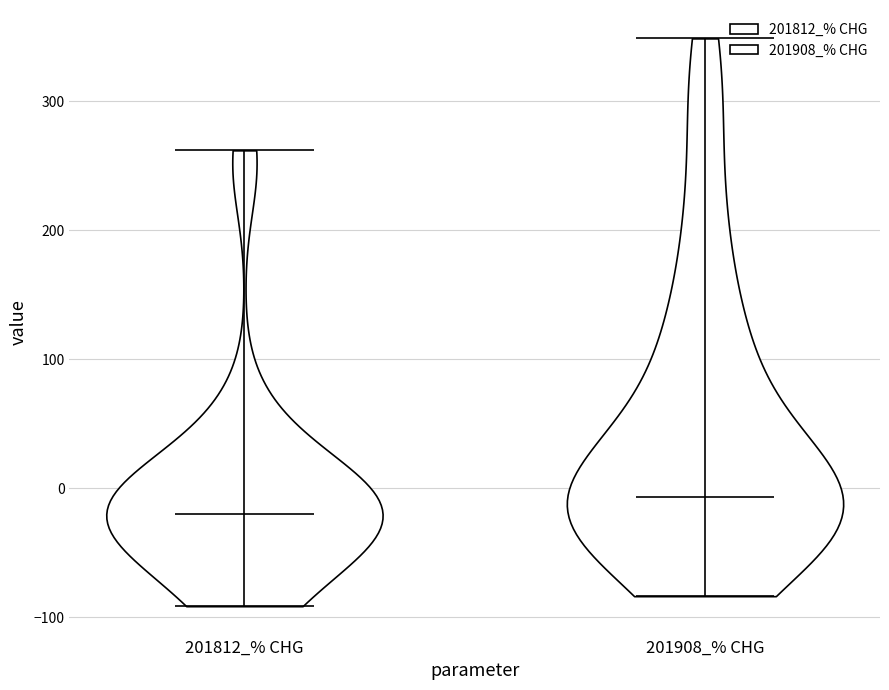

Reading left to right, read every violin against the y-axis: where its median line is, and the lowest and highest points it reaches. The values are not printed on the chart, so give them approximately, as read against the axis.

201812_% CHG: median line -20, lowest point -90, highest point 260
201908_% CHG: median line -10, lowest point -80, highest point 350